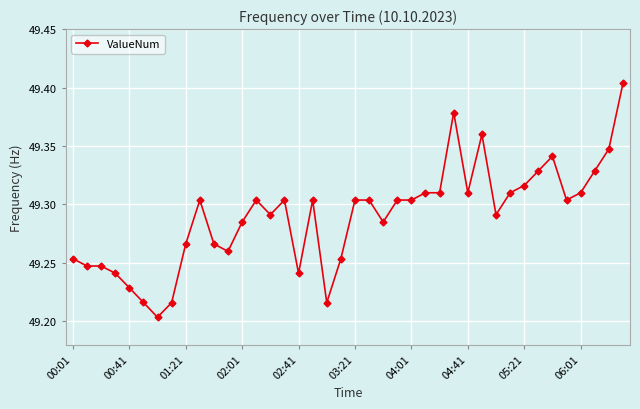

What is the sum of all values?

1971.6